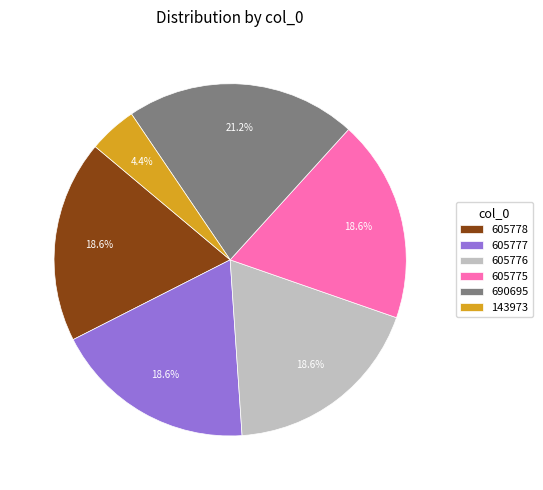

The 143973 slice represents 4% of the pie. True or false?

True